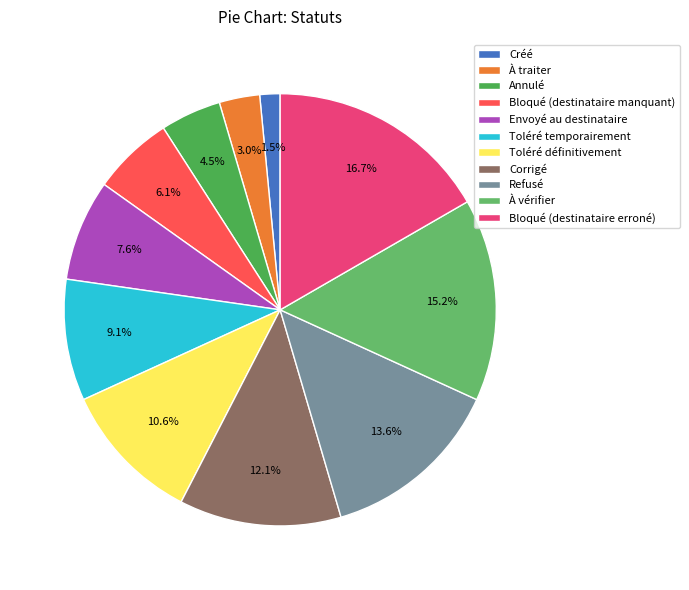

The Créé slice represents 1% of the pie. True or false?

False